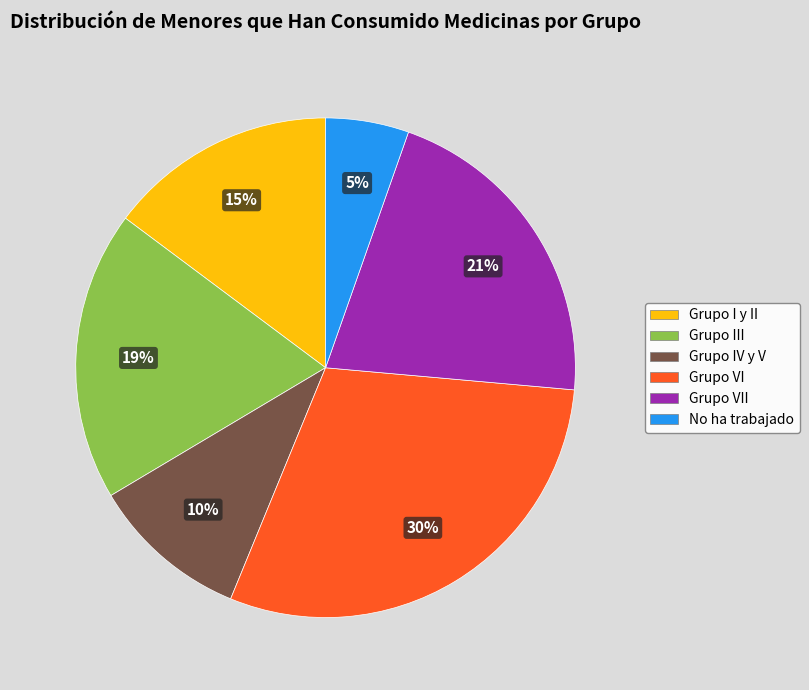

The Grupo I y II slice represents 15% of the pie. True or false?

True